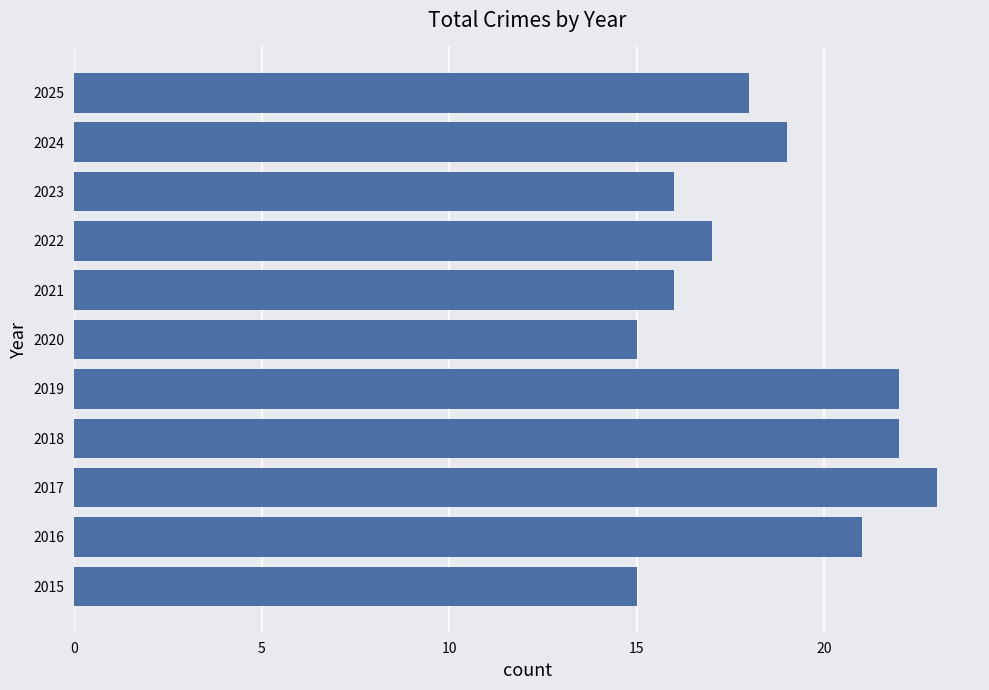

What is the ratio of the value at 2020 to the value at 2022?

0.9